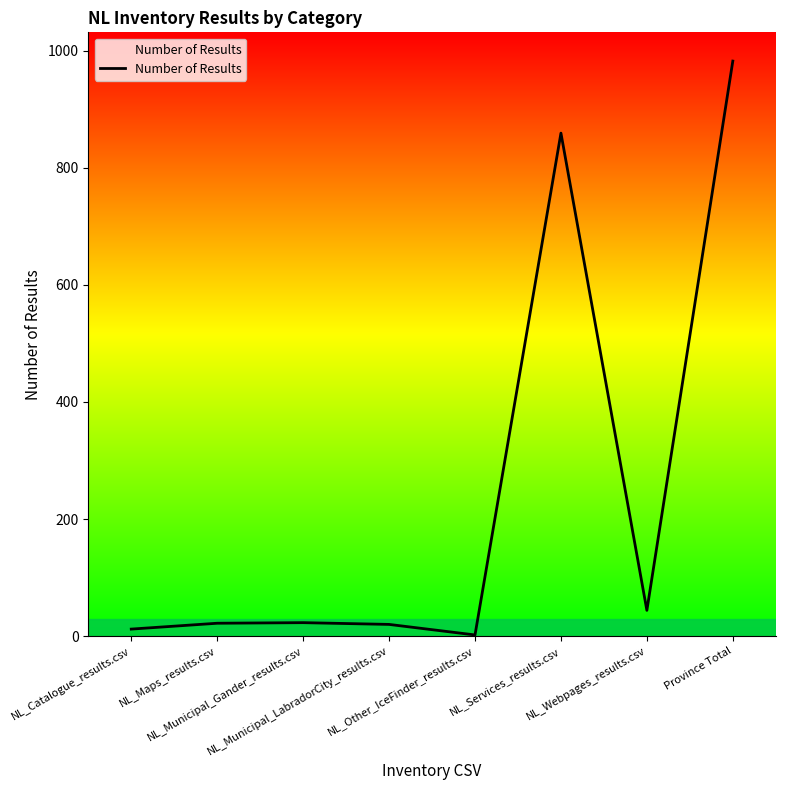

What is the average value?

246